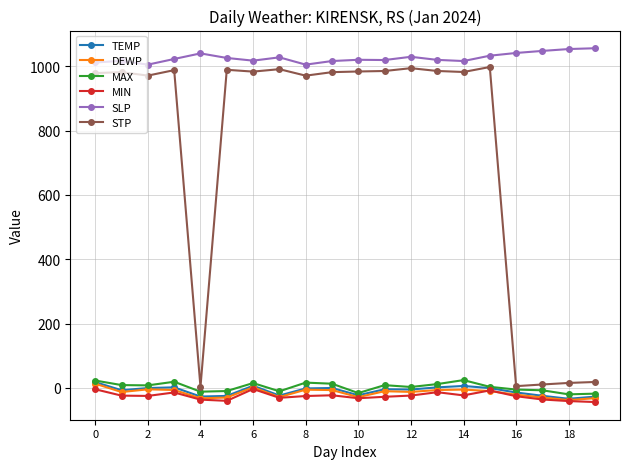

What is the value of the SLP point at the 5th from the left?

1040.4